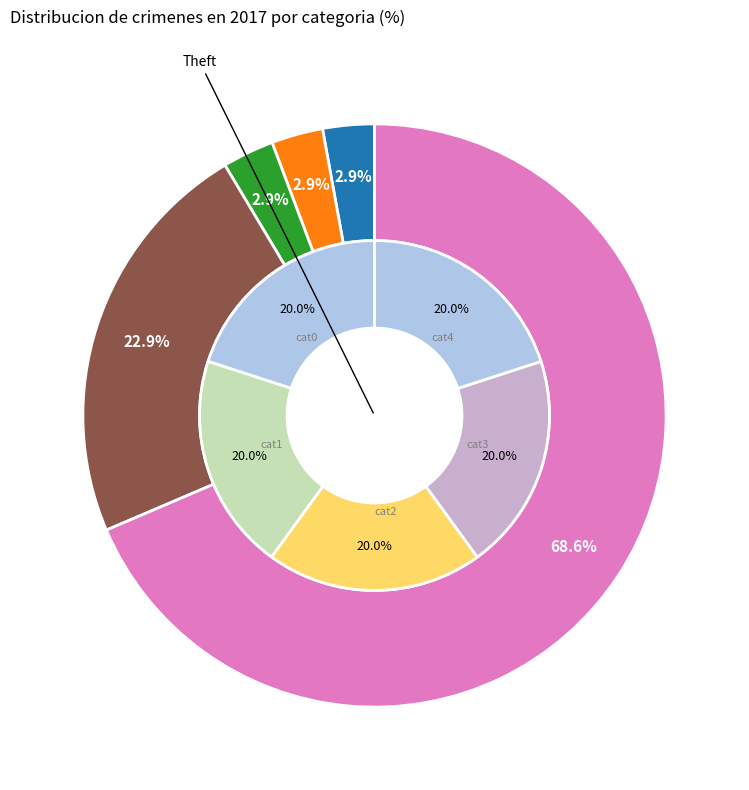

Which slice represents more than half of the pie?

Theft